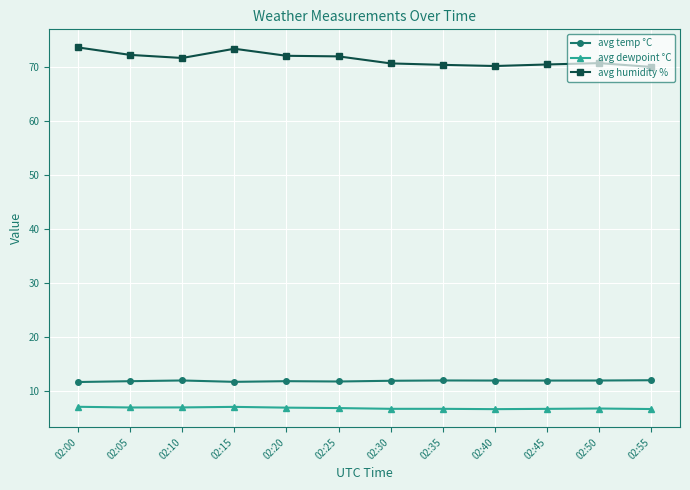

List the series in order of their peak value, lowest first.

avg dewpoint °C, avg temp °C, avg humidity %